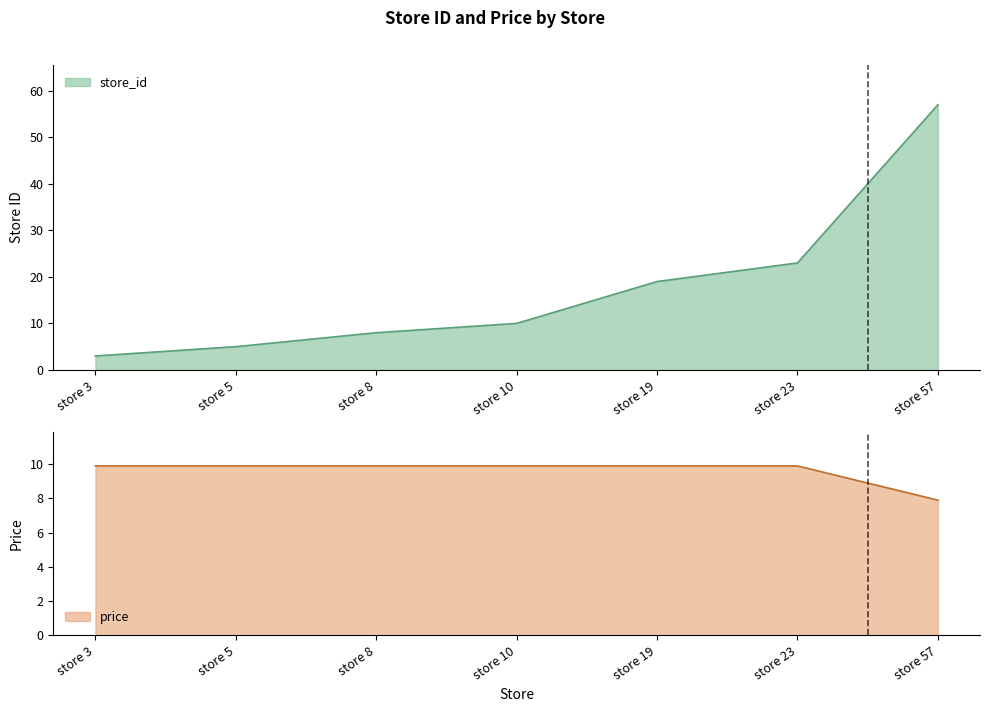

Which label corresponds to the largest value in the chart?

store 57